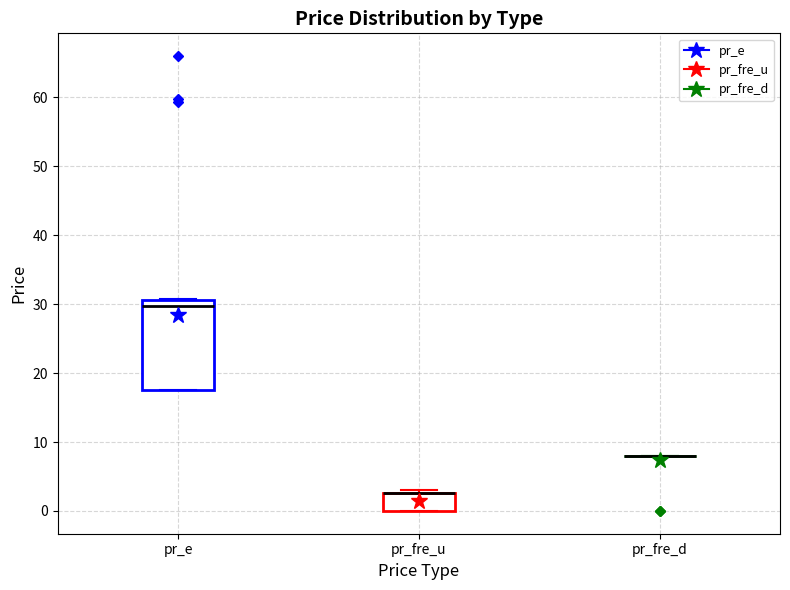

Comparing the boxes themselves (not the whiskers), which one is the tallest?

pr_e